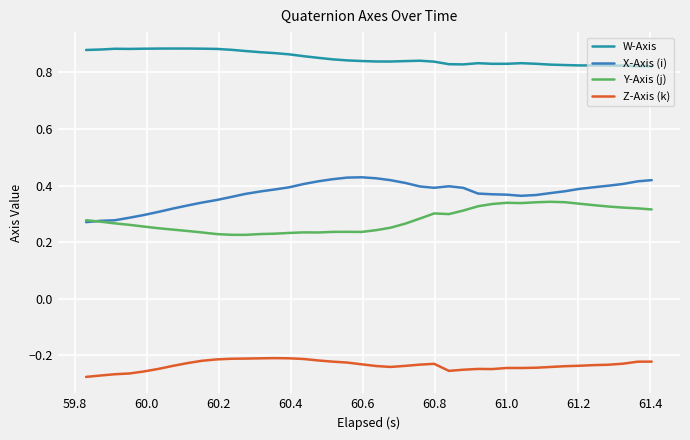

What are all the series names shown in the legend?

W-Axis, X-Axis (i), Y-Axis (j), Z-Axis (k)